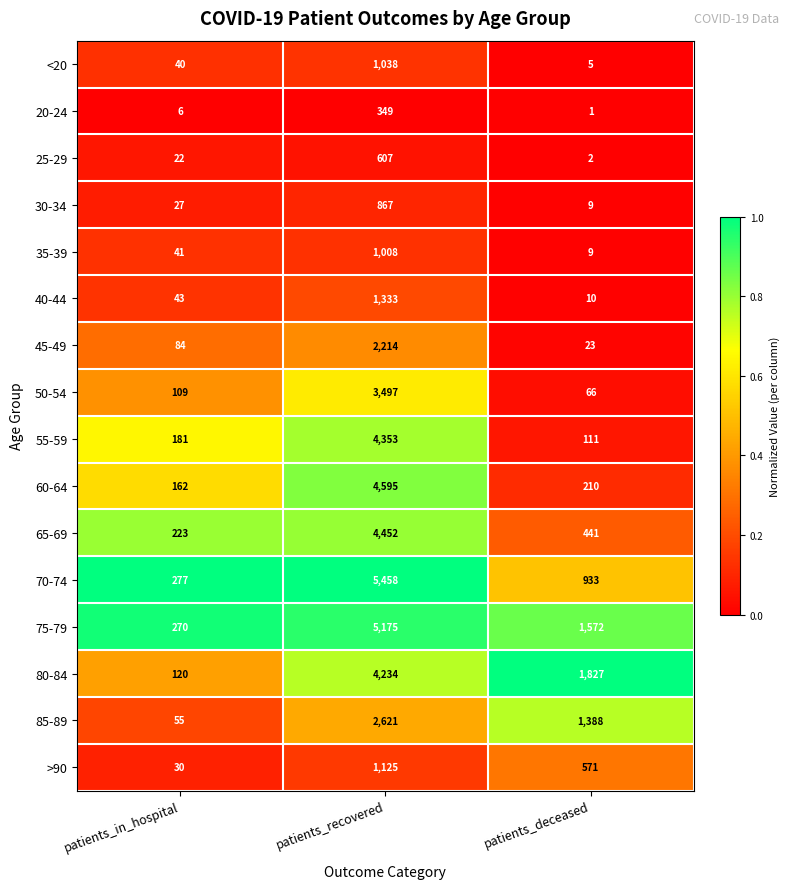

What is the average value of the 85-89 series?

1355